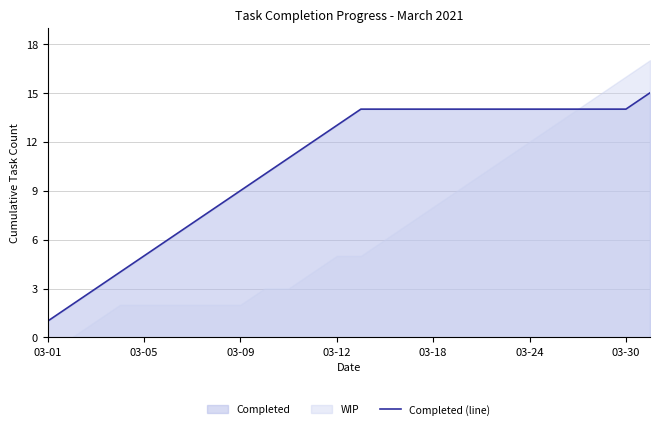

Which has a higher value, 16 or 23?

16